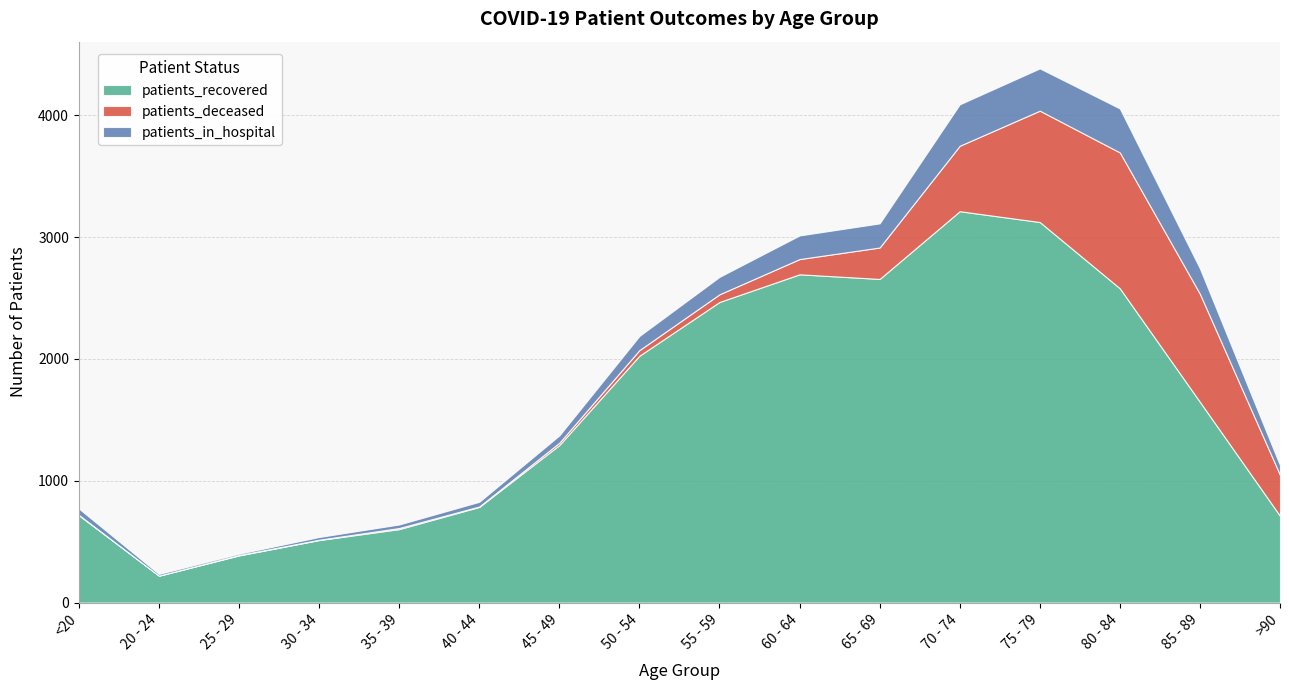

Does the chart have visible grid lines?

Yes